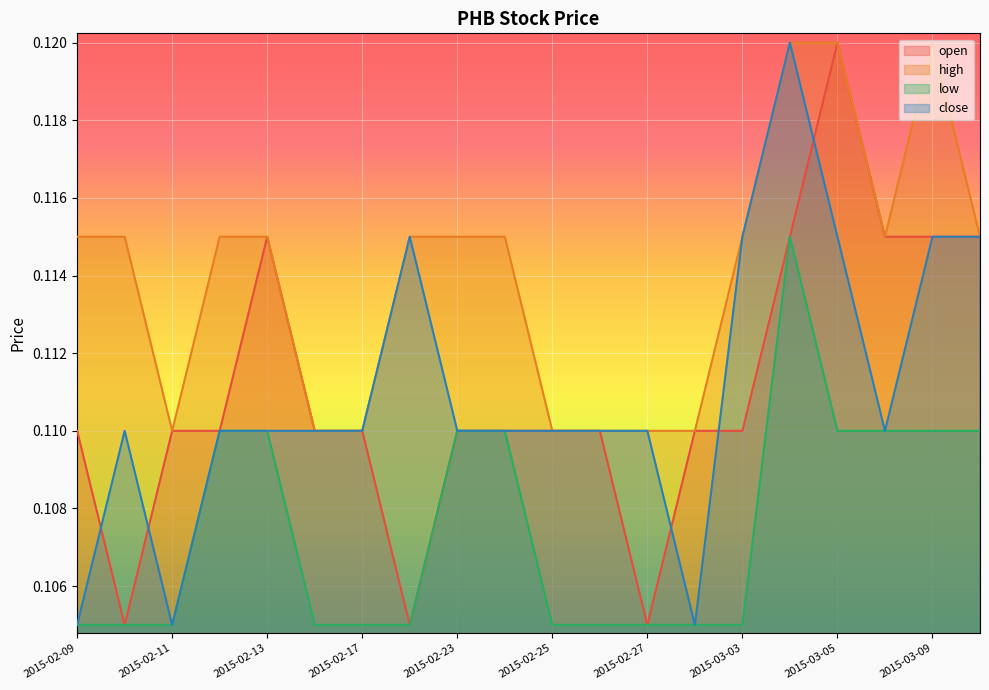

What is the sum of all open values?

2.2